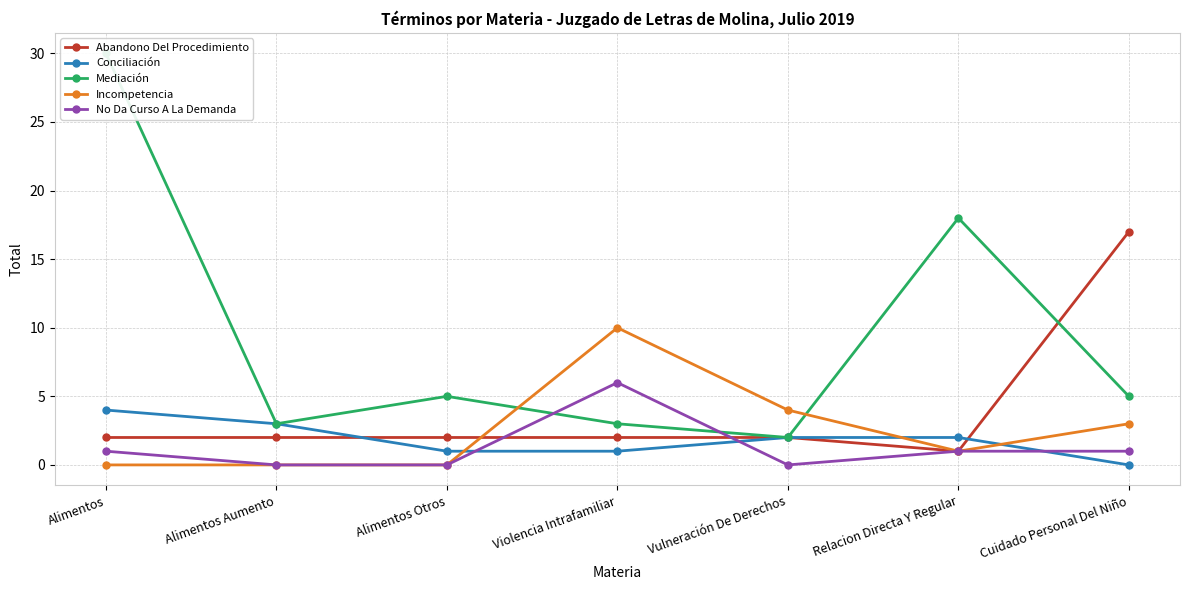

Reading left to right, what are all the values shown in this chart?

Abandono Del Procedimiento: Alimentos=2	Alimentos Aumento=2	Alimentos Otros=2	Violencia Intrafamiliar=2	Vulneración De Derechos=2	Relacion Directa Y Regular=1	Cuidado Personal Del Niño=17
Conciliación: Alimentos=4	Alimentos Aumento=3	Alimentos Otros=1	Violencia Intrafamiliar=1	Vulneración De Derechos=2	Relacion Directa Y Regular=2	Cuidado Personal Del Niño=0
Mediación: Alimentos=30	Alimentos Aumento=3	Alimentos Otros=5	Violencia Intrafamiliar=3	Vulneración De Derechos=2	Relacion Directa Y Regular=18	Cuidado Personal Del Niño=5
Incompetencia: Alimentos=0	Alimentos Aumento=0	Alimentos Otros=0	Violencia Intrafamiliar=10	Vulneración De Derechos=4	Relacion Directa Y Regular=1	Cuidado Personal Del Niño=3
No Da Curso A La Demanda: Alimentos=1	Alimentos Aumento=0	Alimentos Otros=0	Violencia Intrafamiliar=6	Vulneración De Derechos=0	Relacion Directa Y Regular=1	Cuidado Personal Del Niño=1